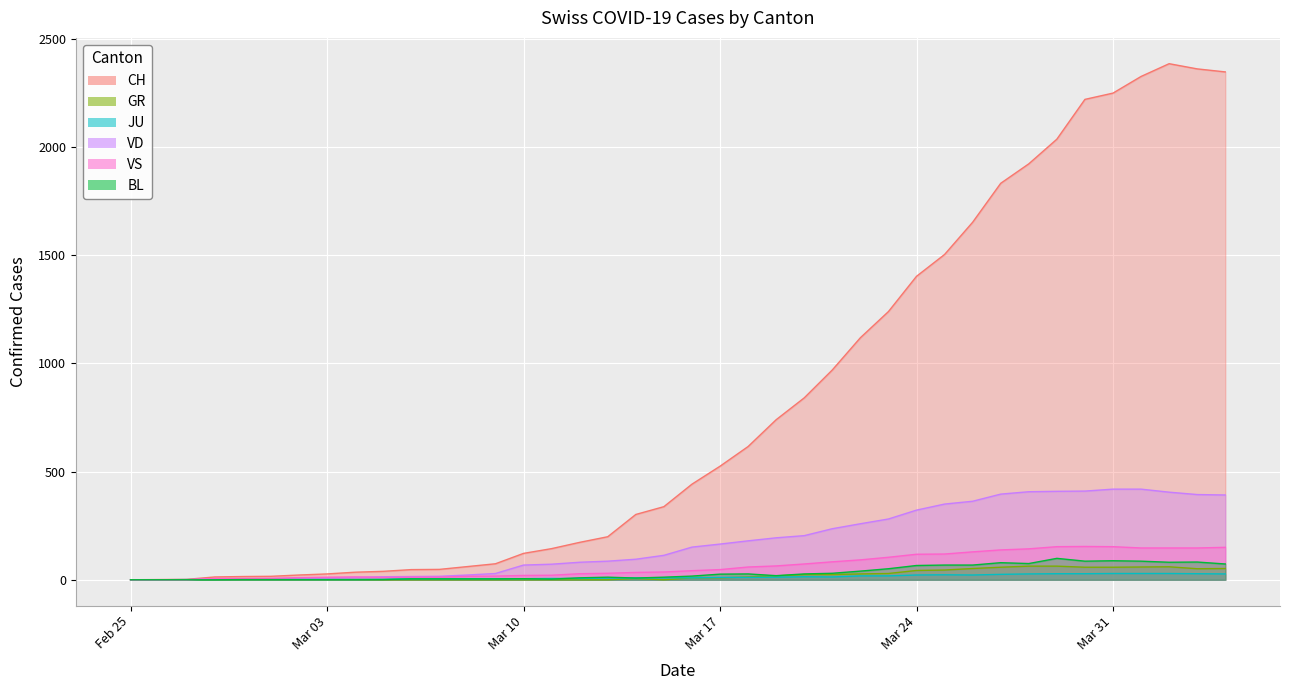

True or false: CH and GR cross at least once.

False